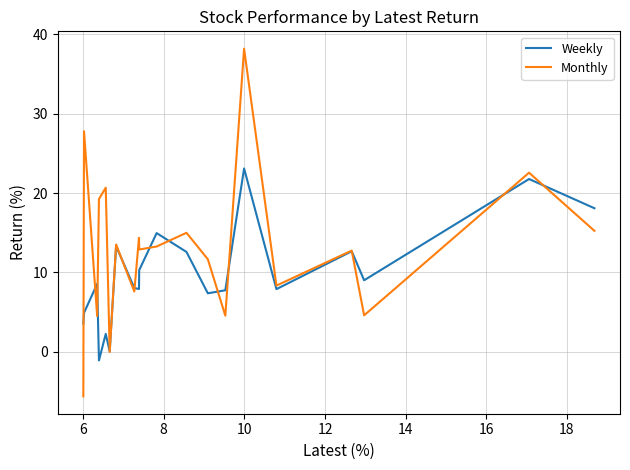

At which category does the chart reach its peak across all series?

14